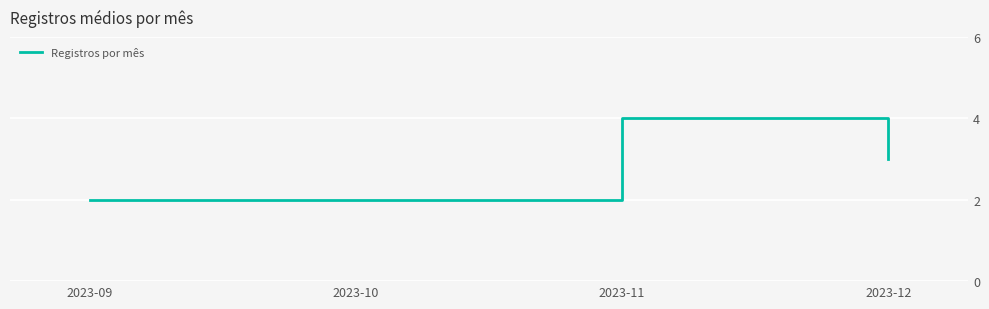

Which has a higher value, 2023-09 or 2023-12?

2023-12